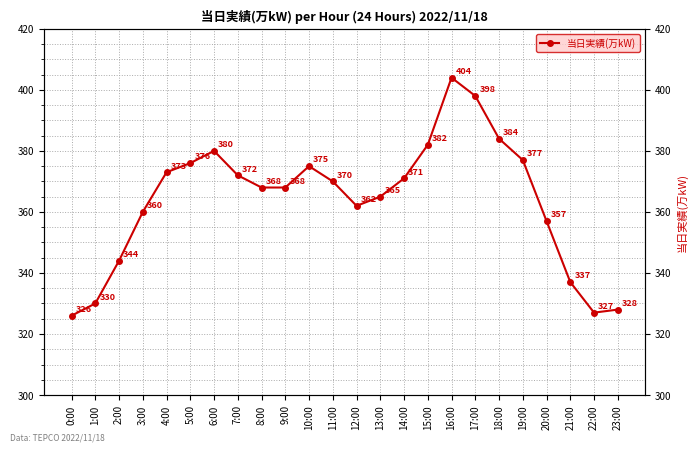

What is the difference between the values at 19:00 and 13:00?

12